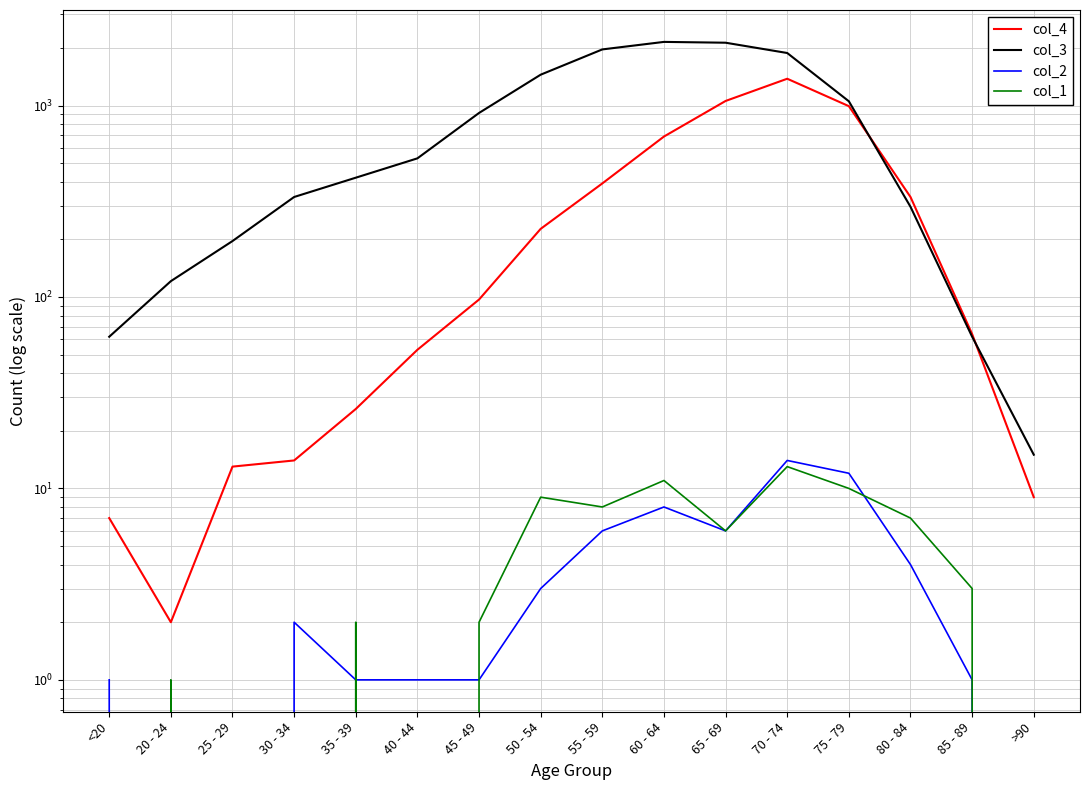

True or false: col_4 has a value of 53 at 40 - 44.

True